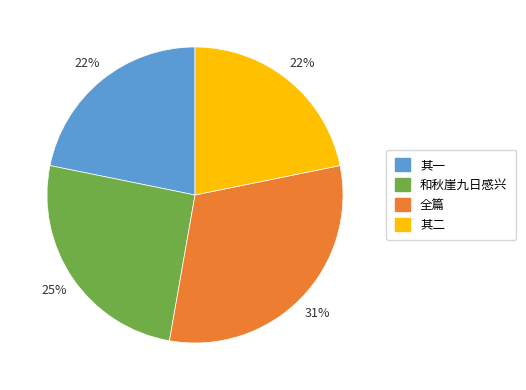

How many segments does this pie chart have?

4